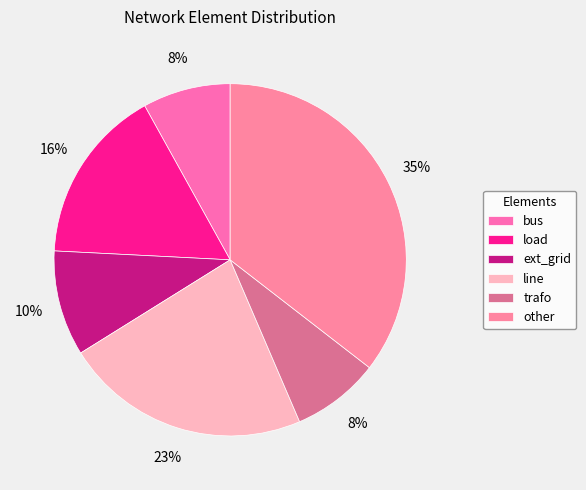

Which has a higher value, load or line?

line